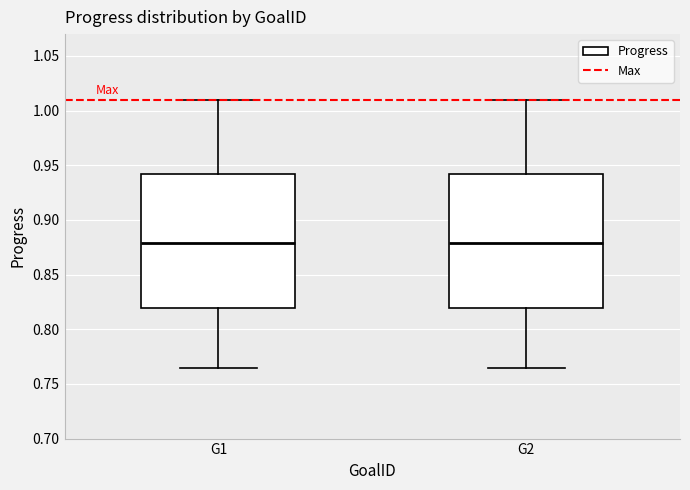

Where does the upper whisker of the box for G1 end on the y-axis? The values are not printed on the chart, so give them approximately, as read against the axis.

1.010